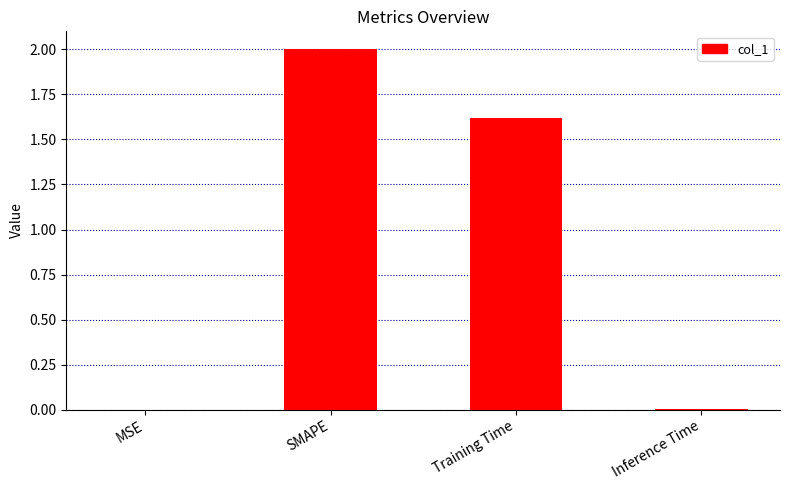

What is the sum of all values?

3.6